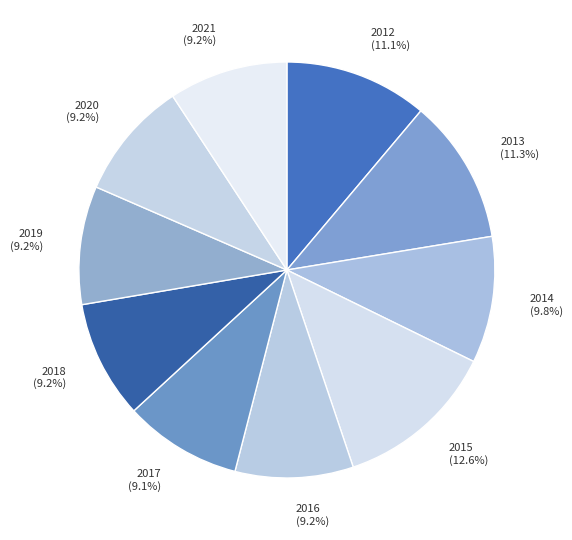

Which category has the biggest portion of the pie?

2015